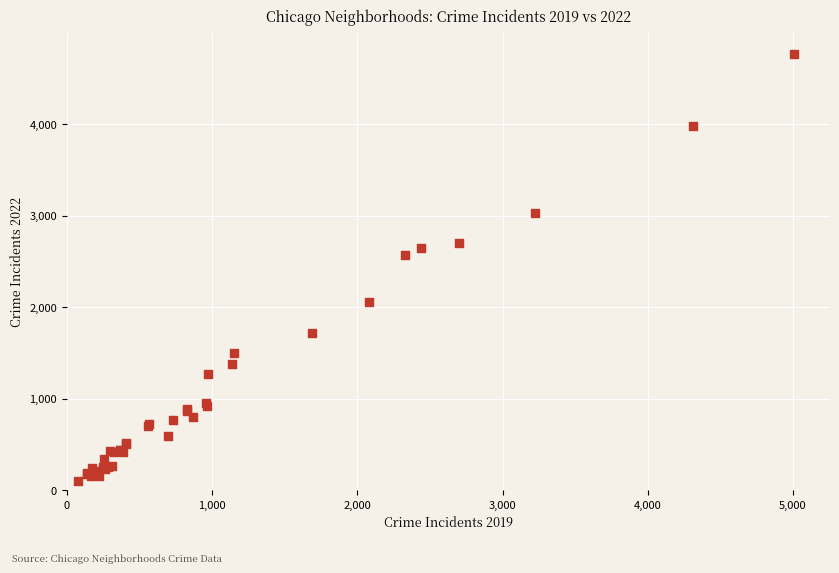

What Y value in the scatter plot is closest to 2430?

2566